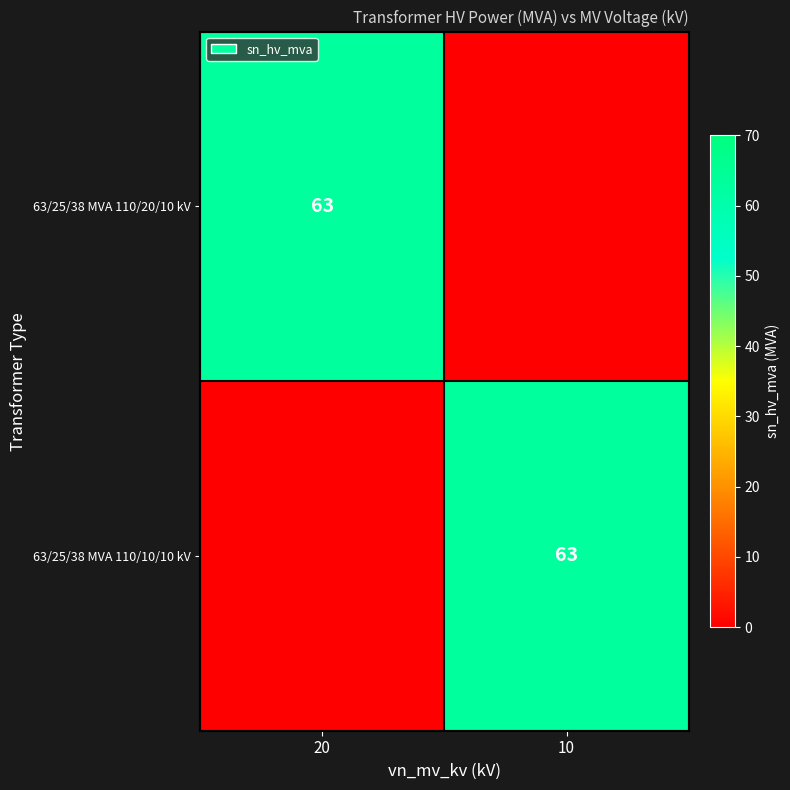

The 63/25/38 MVA 110/10/10 kV series shows 43 at 10. True or false?

False